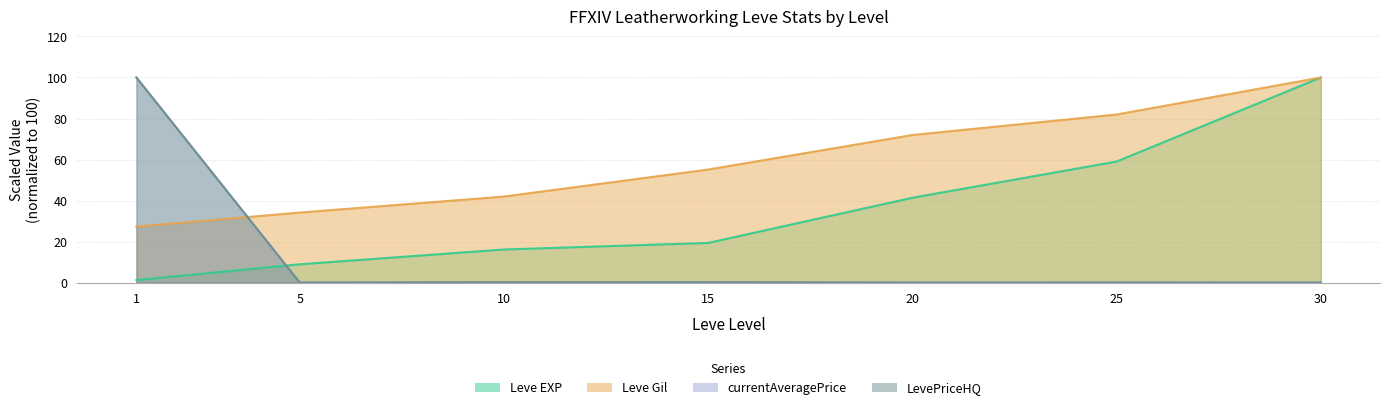

True or false: Leve Gil and Leve EXP intersect in this chart.

False